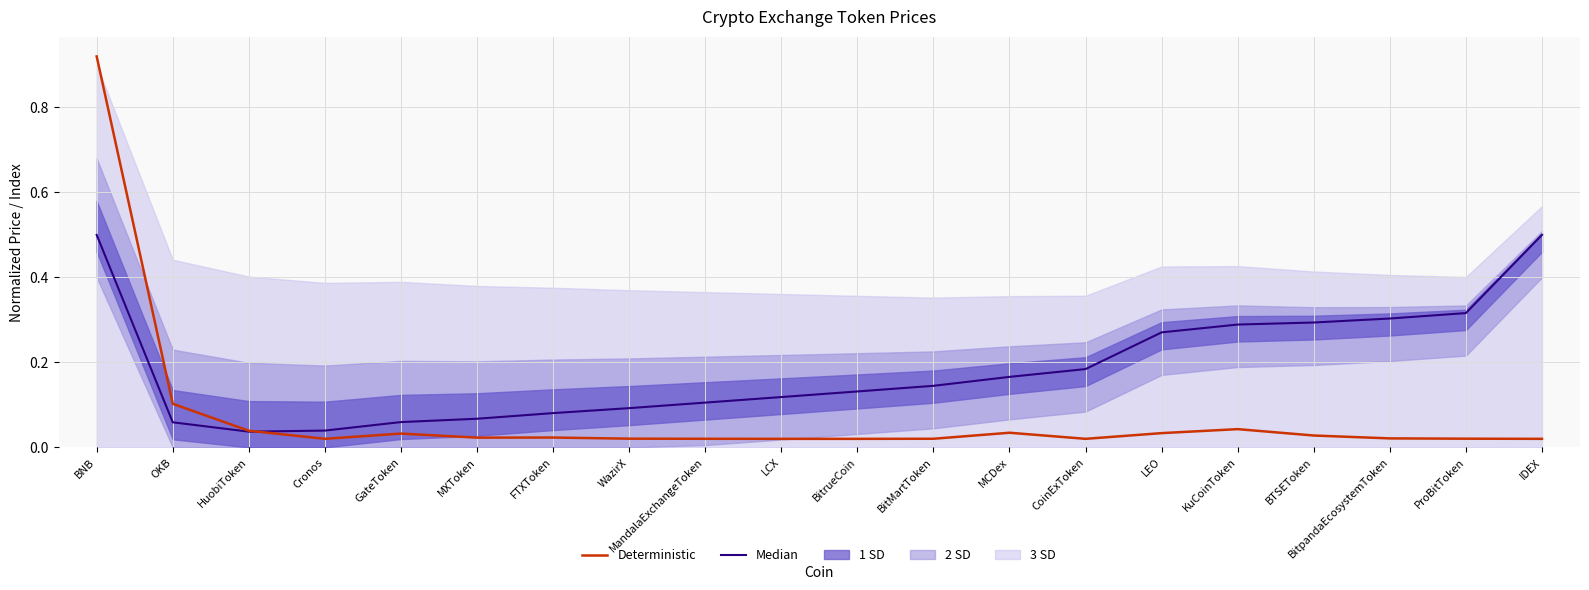

Which category has the highest value across all series?

BNB